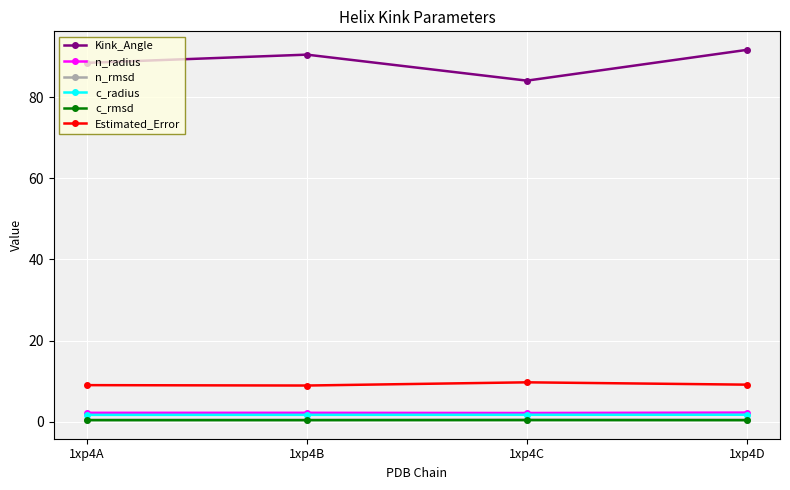

Read the c_radius value at 1xp4D.

1.7